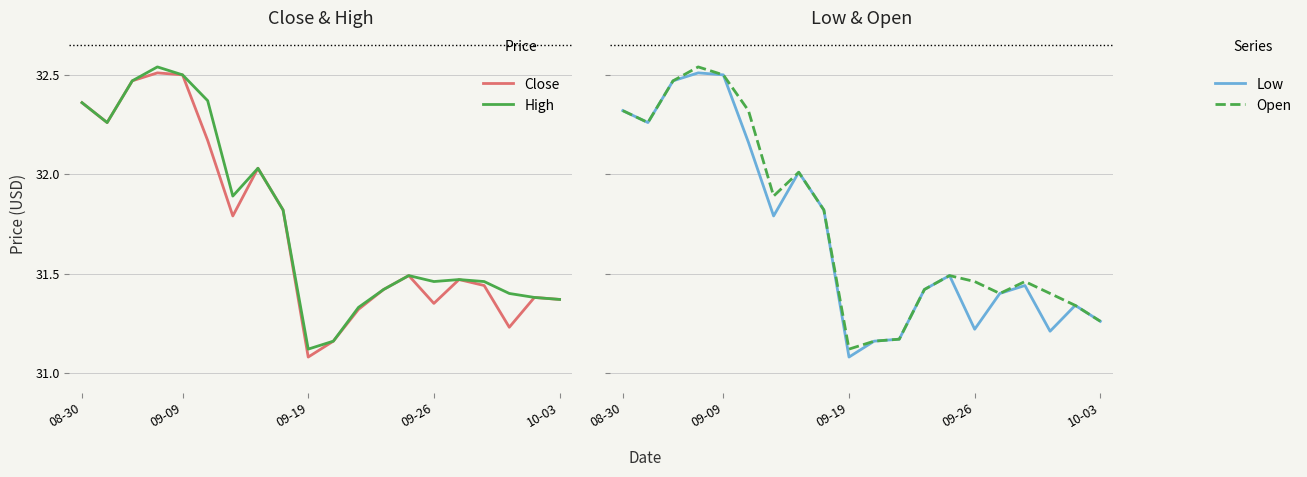

Which series has the largest total across all categories?

High